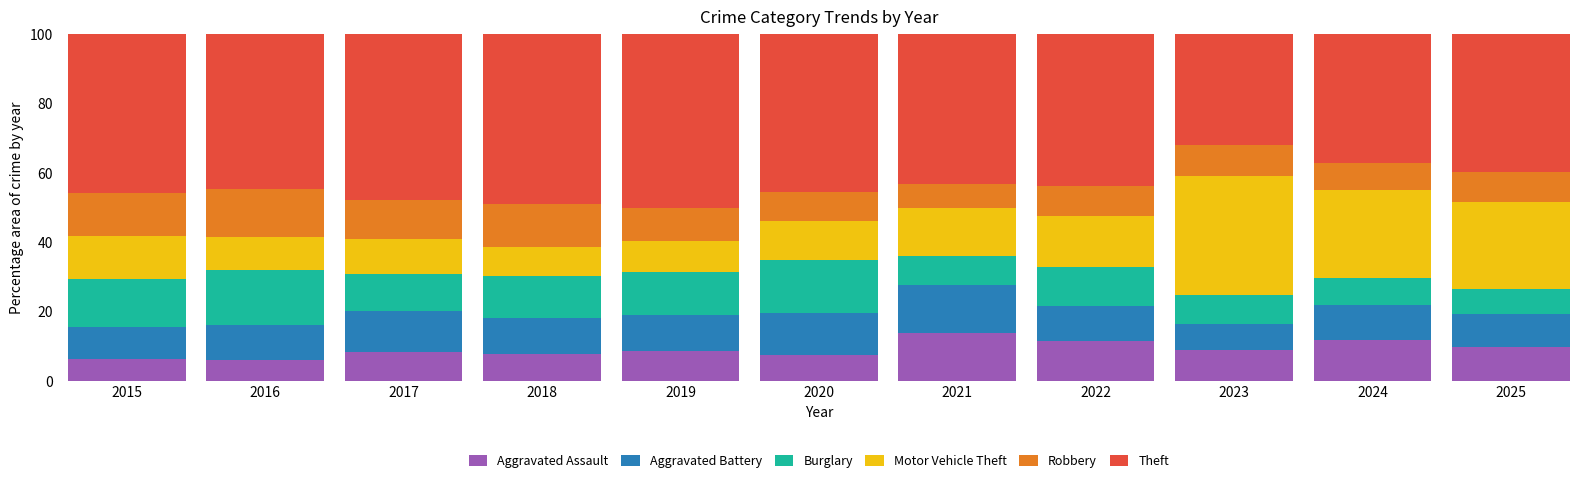

What is the maximum value for Aggravated Assault?

13.9